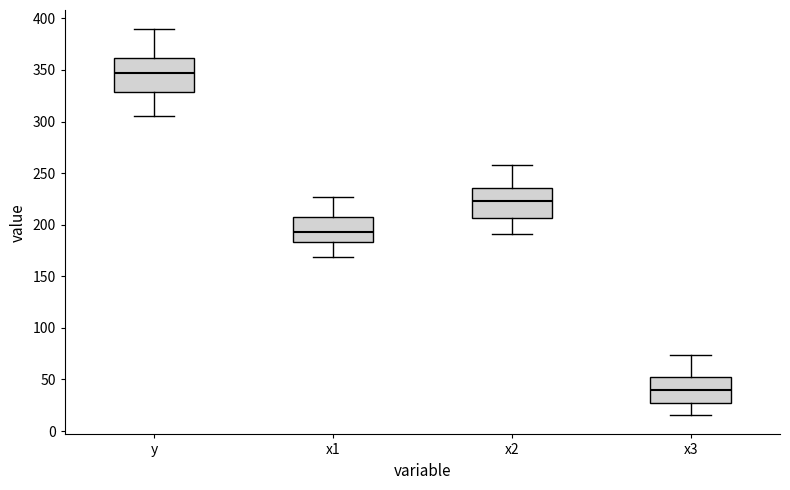

Reading left to right, read every box against the y-axis: the position of its median line, the range the box covers, and the ends of its whiskers. The values are not printed on the chart, so give them approximately, as read against the axis.

y: median 345, box 330 to 360, whiskers 305 to 390
x1: median 195, box 185 to 210, whiskers 170 to 225
x2: median 225, box 205 to 235, whiskers 190 to 260
x3: median 40, box 25 to 55, whiskers 15 to 75